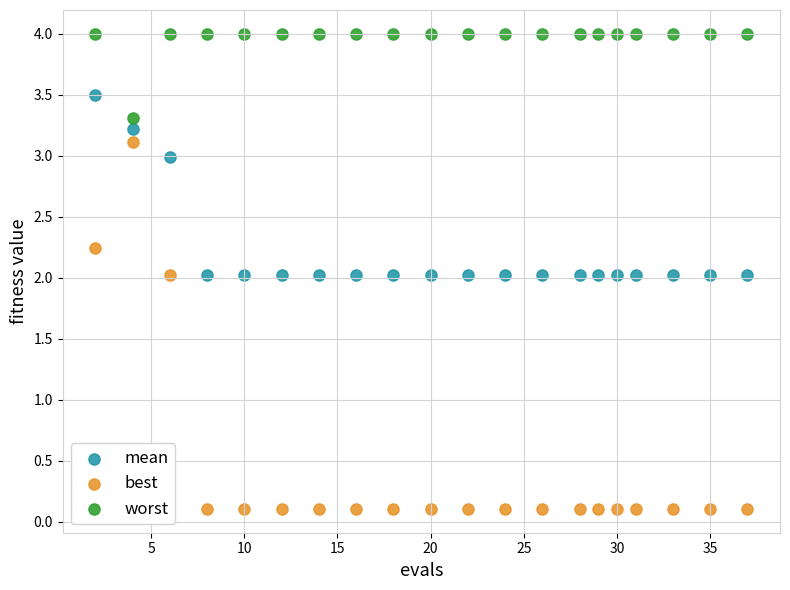

Across all data points, what is the range of X values (max minus min)?

35.0